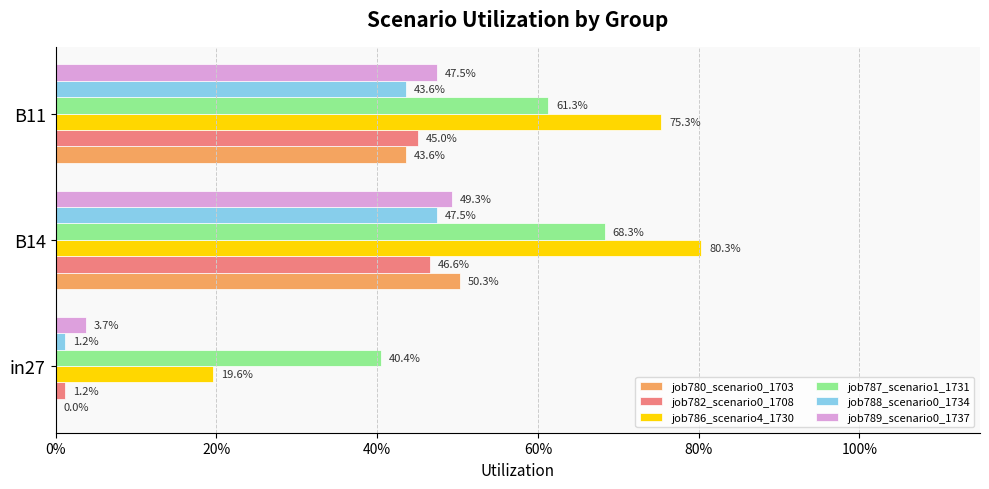

Rank the series by their maximum value, from lowest to highest.

job782_scenario0_1708, job788_scenario0_1734, job789_scenario0_1737, job780_scenario0_1703, job787_scenario1_1731, job786_scenario4_1730